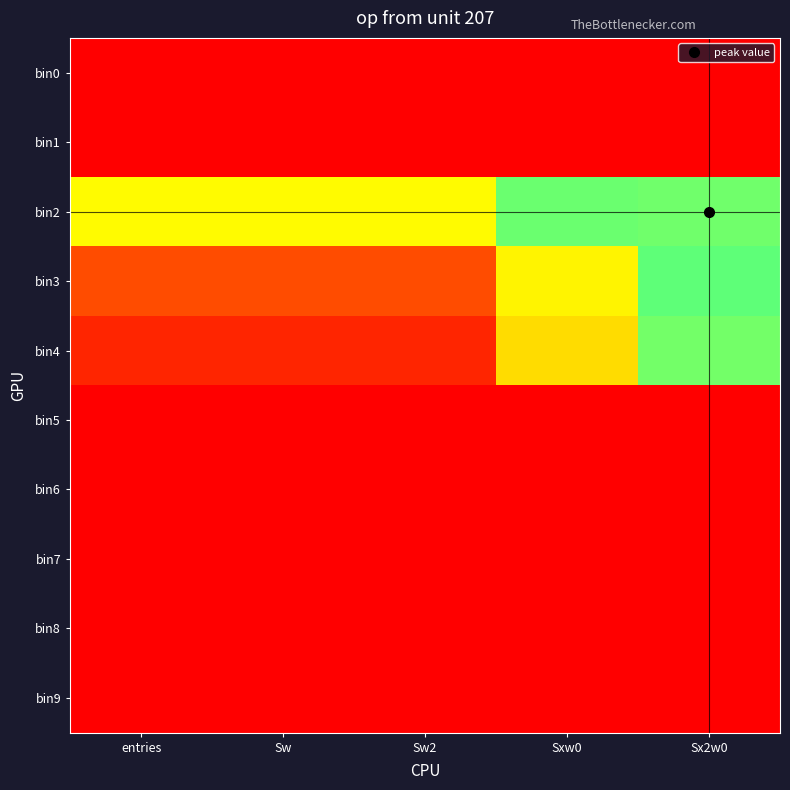

Reading left to right, transcribe all the data shown in this chart.

bin0: entries=0.0	Sw=0.0	Sw2=0.0	Sxw0=0.0	Sx2w0=0.0
bin1: entries=13.8	Sw=13.8	Sw2=13.8	Sxw0=0.0	Sx2w0=0.0
bin2: entries=4.6	Sw=4.6	Sw2=4.6	Sxw0=6.0	Sx2w0=7.9
bin3: entries=1.4	Sw=1.4	Sw2=1.4	Sxw0=4.4	Sx2w0=7.8
bin4: entries=0.7	Sw=0.7	Sw2=0.7	Sxw0=4.0	Sx2w0=7.9
bin5: entries=0.0	Sw=0.0	Sw2=0.0	Sxw0=0.0	Sx2w0=0.0
bin6: entries=0.0	Sw=0.0	Sw2=0.0	Sxw0=0.0	Sx2w0=0.0
bin7: entries=0.0	Sw=0.0	Sw2=0.0	Sxw0=0.0	Sx2w0=0.0
bin8: entries=0.0	Sw=0.0	Sw2=0.0	Sxw0=0.0	Sx2w0=0.0
bin9: entries=0.0	Sw=0.0	Sw2=0.0	Sxw0=0.0	Sx2w0=0.0